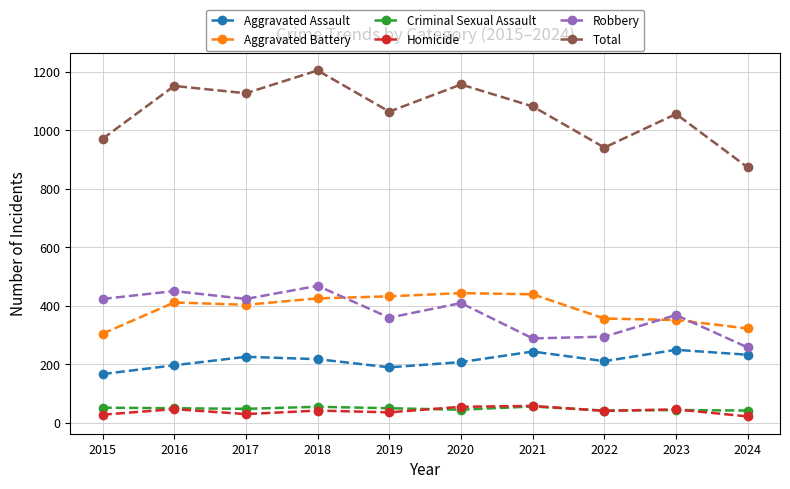

What is the maximum value shown in the chart?

1205